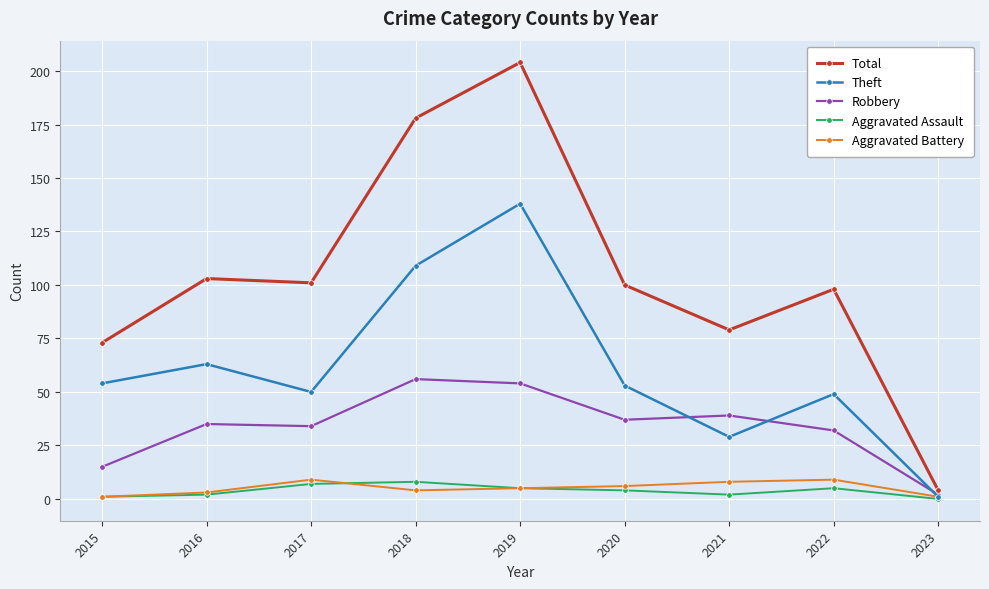

What is the spread (max minus min) of values at 2022?

93